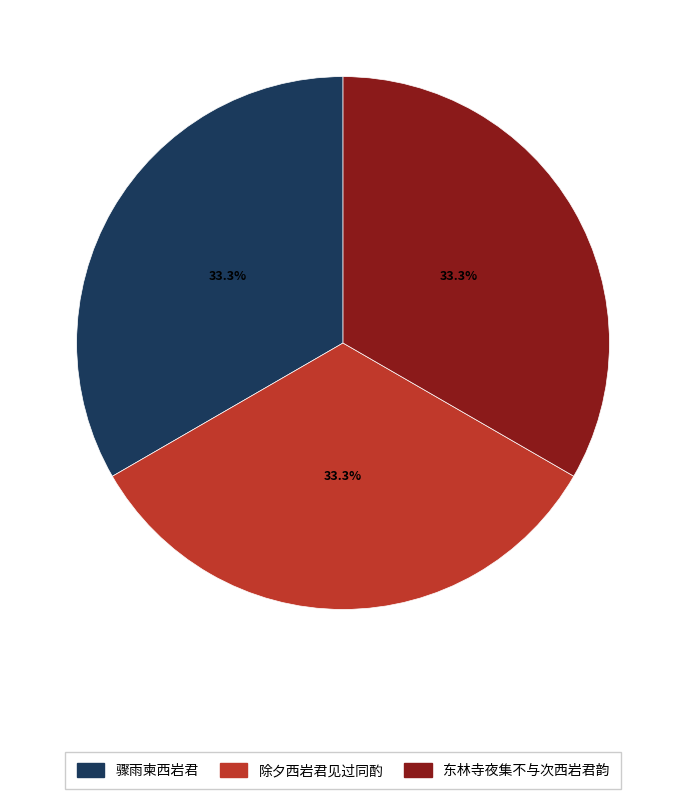

To the nearest percent, what is the combined percentage of 除夕西岩君见过同酌 and 骤雨柬西岩君?

67%